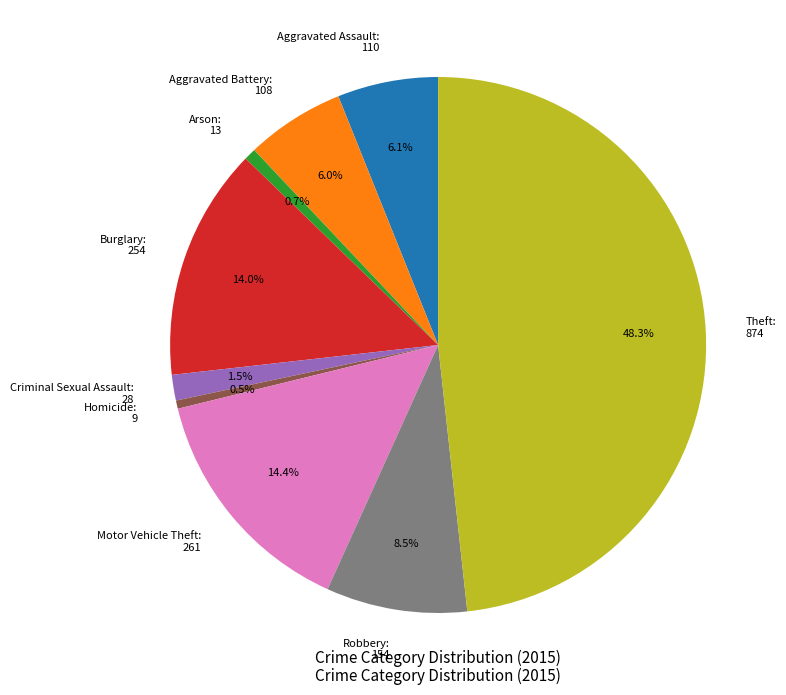

Combined, do Criminal Sexual Assault and Aggravated Assault account for over 50%?

No